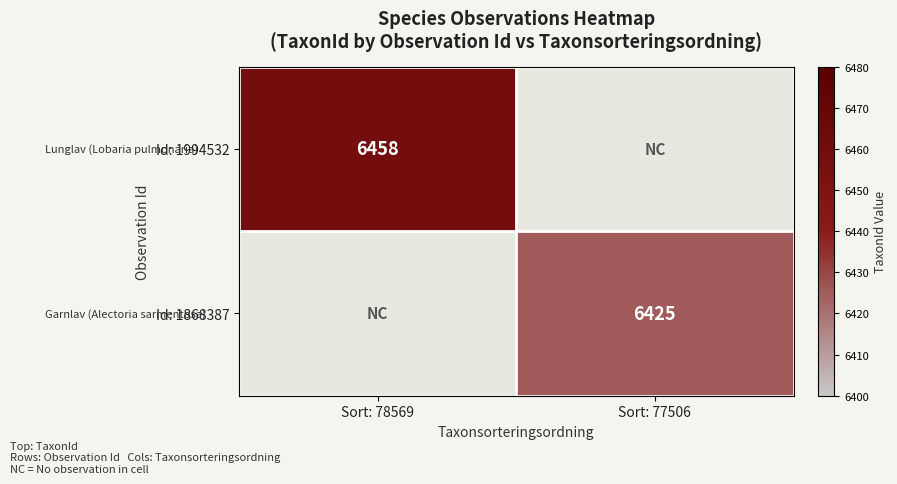

The value of Id: 1994532 at Sort: 78569 is 4011. True or false?

False